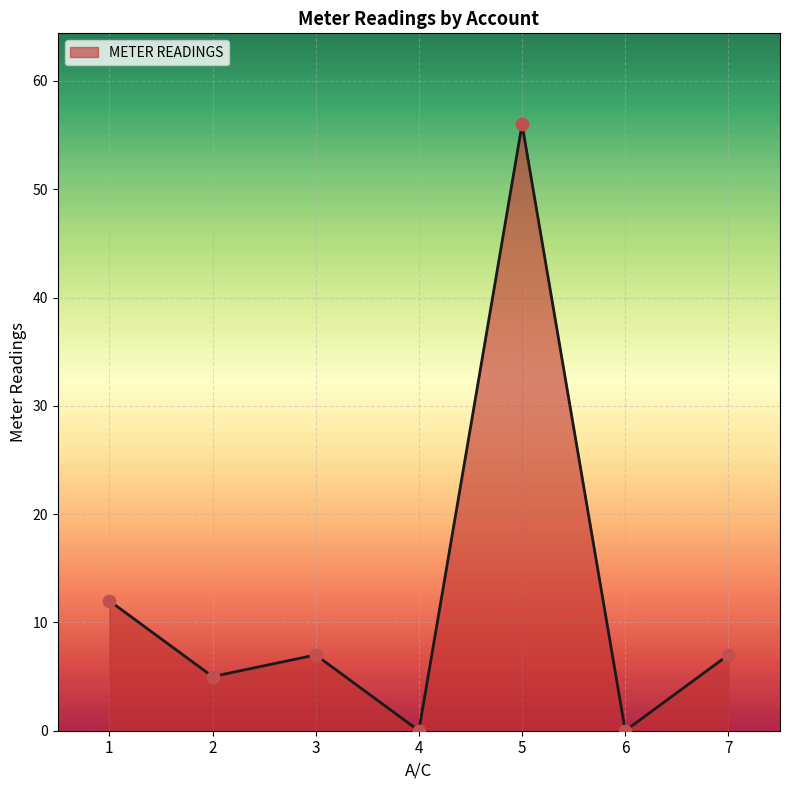

Approximately how many times larger is the value at 3 compared to 5?

0.1